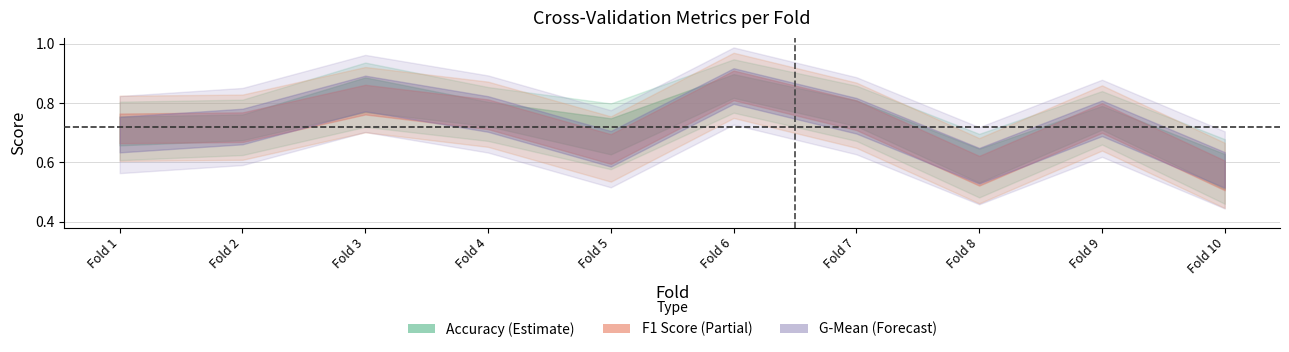

Count the f1_score values in the range 0 to 1.

10